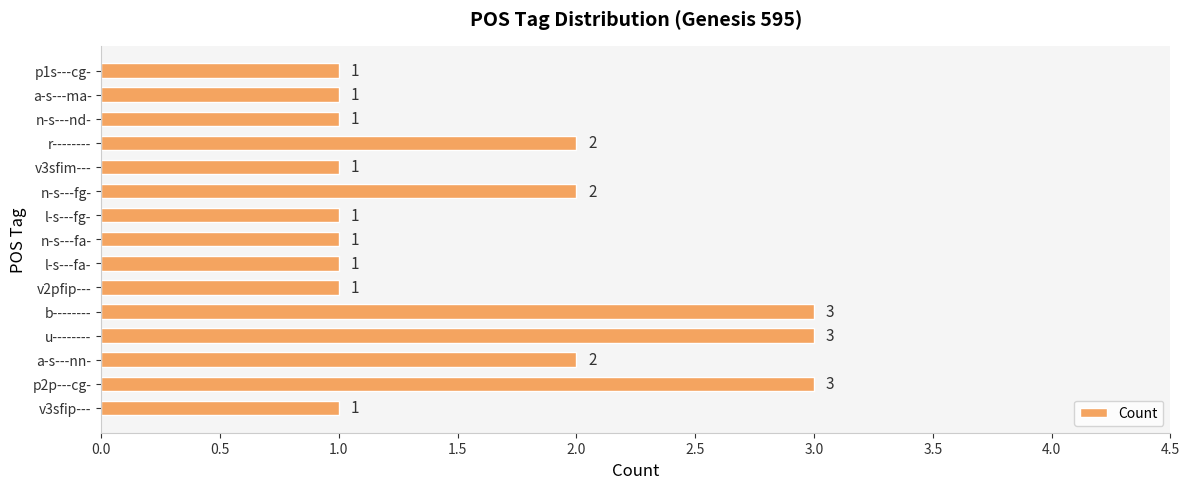

How many values are between 1 and 2?

12